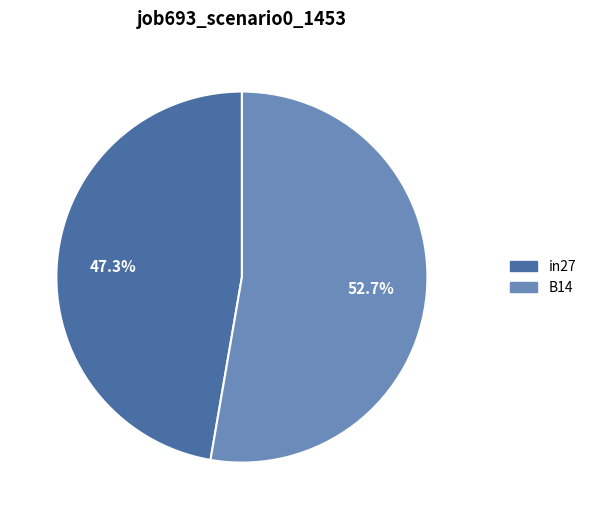

Is there any slice that represents more than half of the pie?

Yes